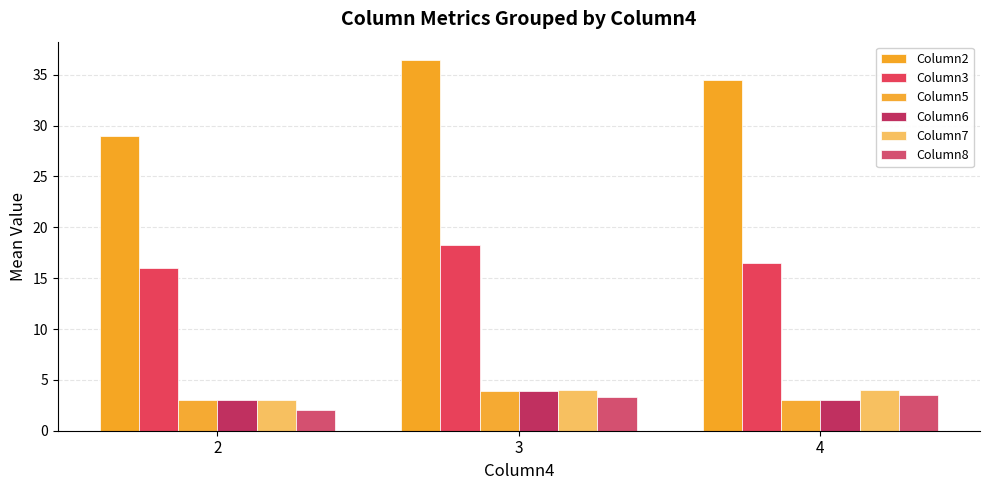

What is the difference between the Column2 values at 2 and 3?

7.4